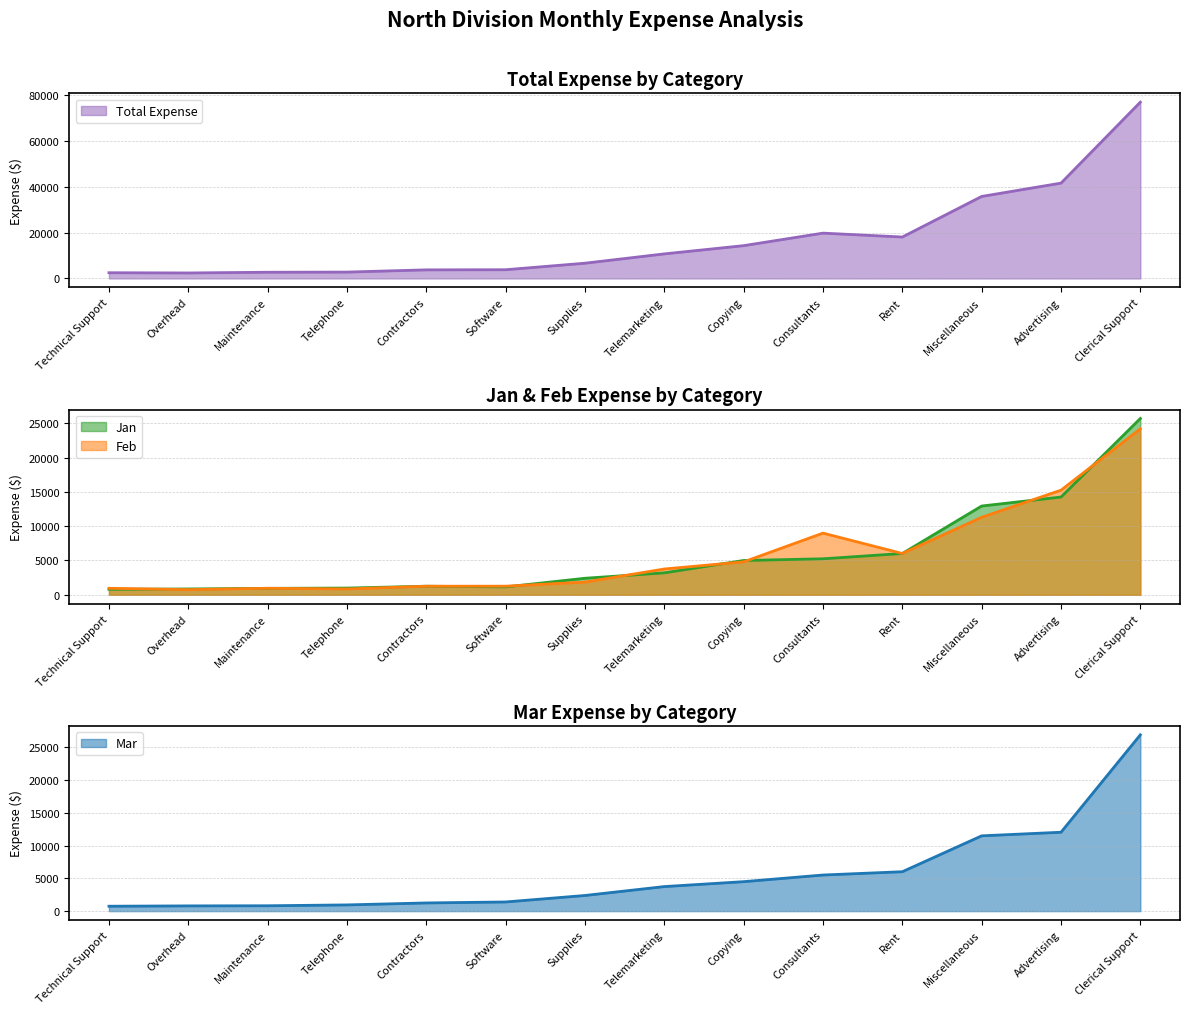

Which series has the largest total across all categories?

Total Expense